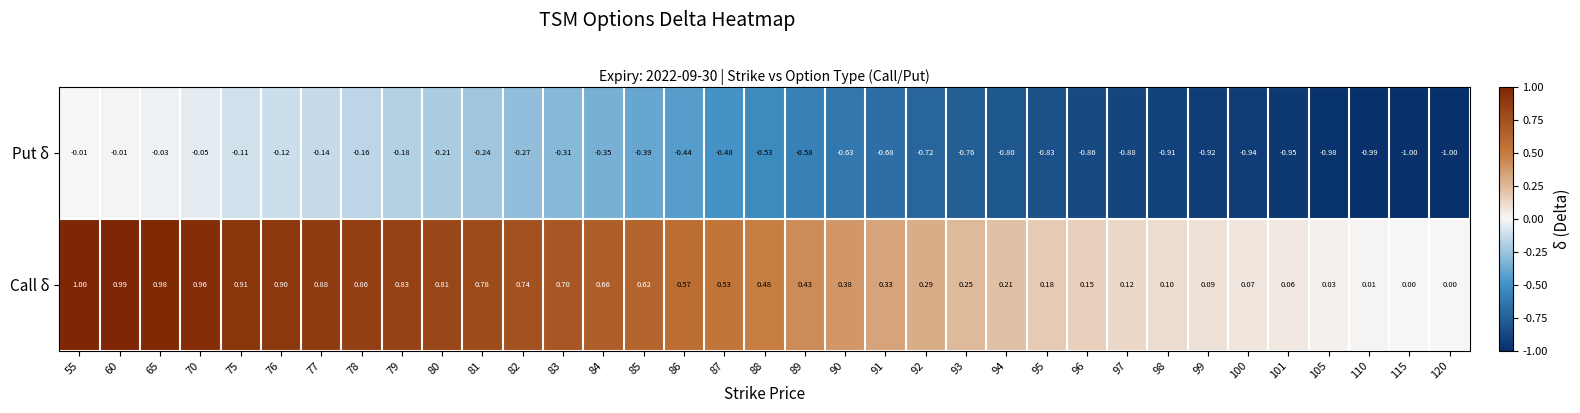

Is the value of Put δ at 110 greater than the value of Call δ at 101?

No